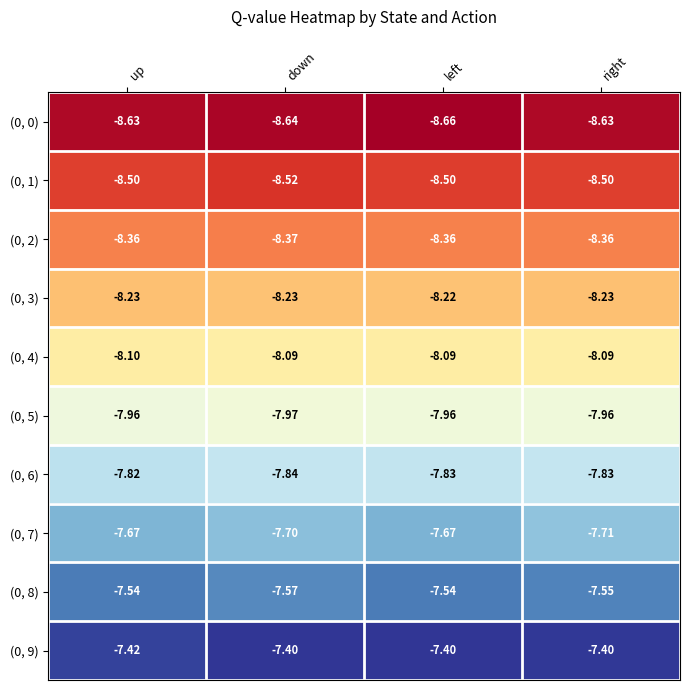

How many categories are shown in the chart?

4